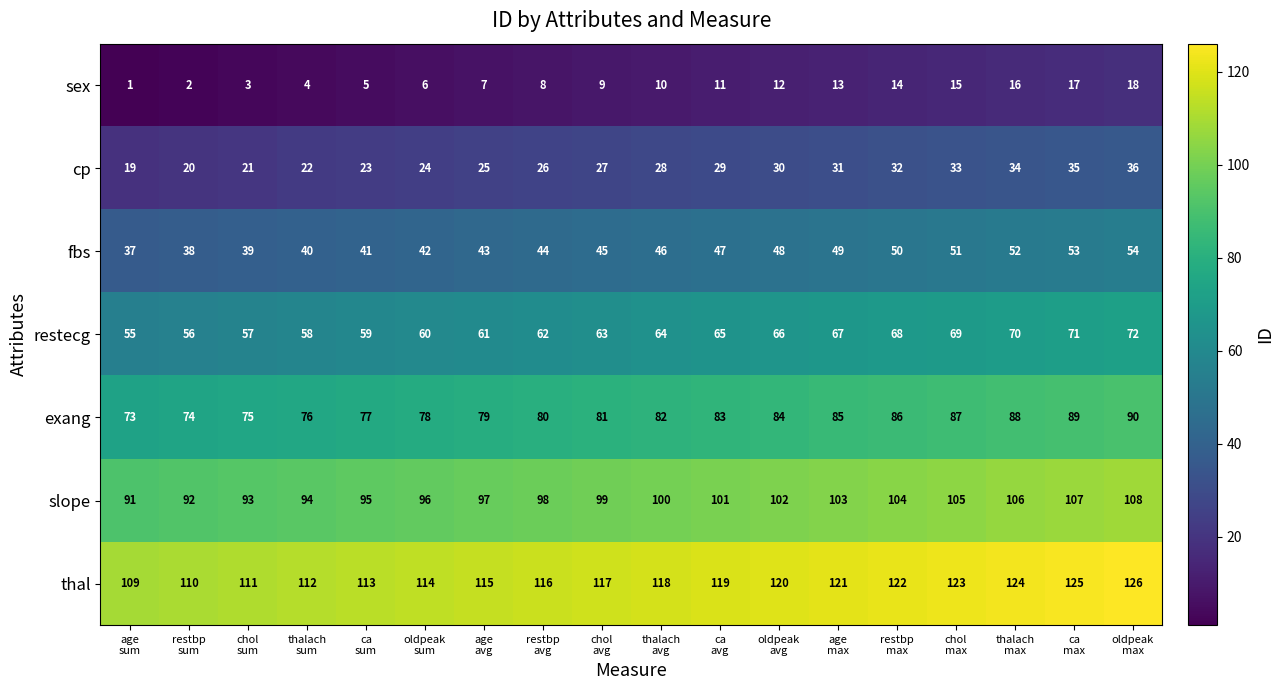

At how many categories does at least one series exceed 106?

18